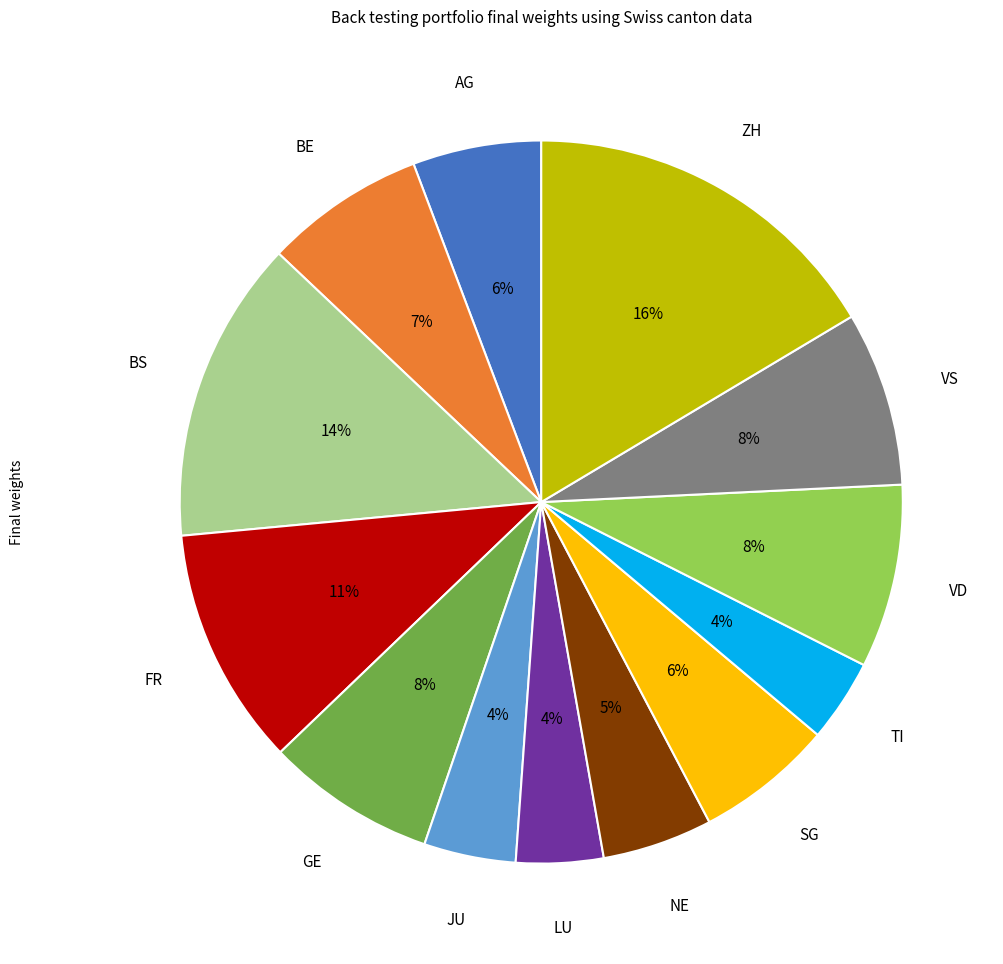

Count the number of slices in the pie.

13